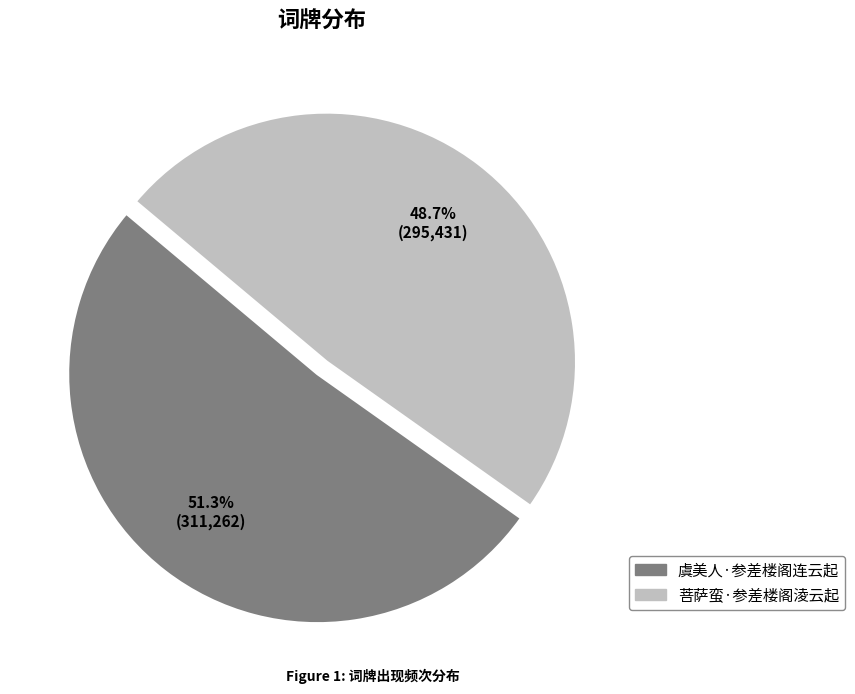

To the nearest percent, what portion does 虞美人·参差楼阁连云起 represent?

51%